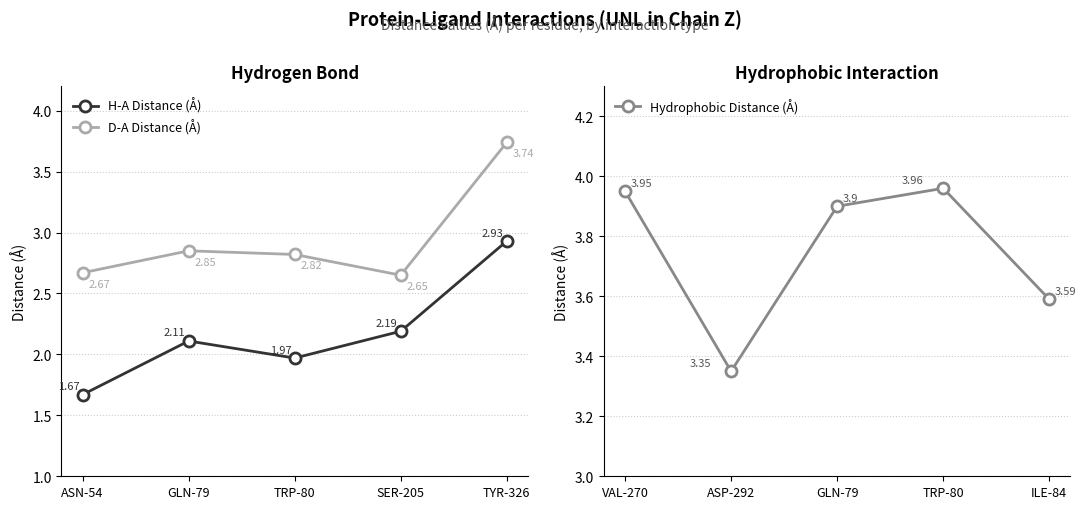

True or false: Hydrophobic Distance (Å) and H-A Distance (Å) intersect in this chart.

False